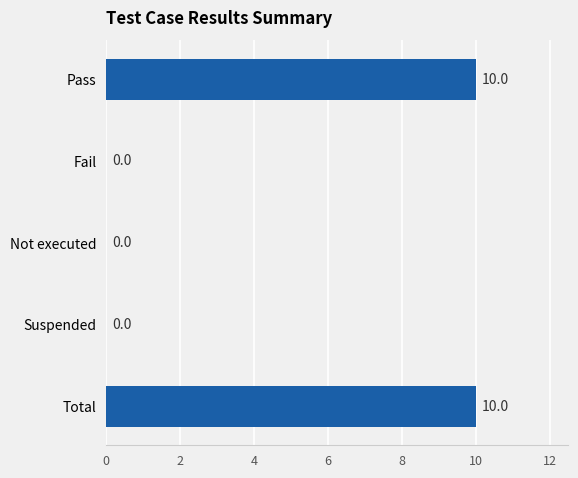

What is the sum of all values?

20